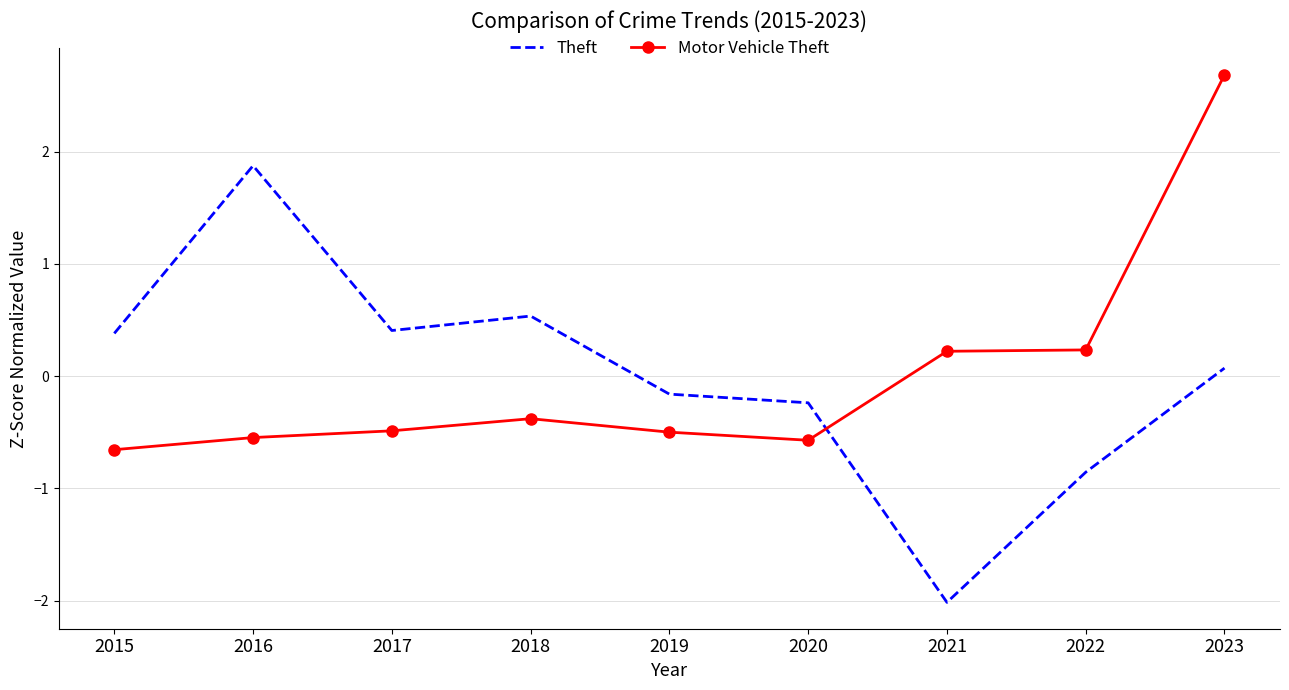

True or false: Theft and Motor Vehicle Theft intersect in this chart.

True